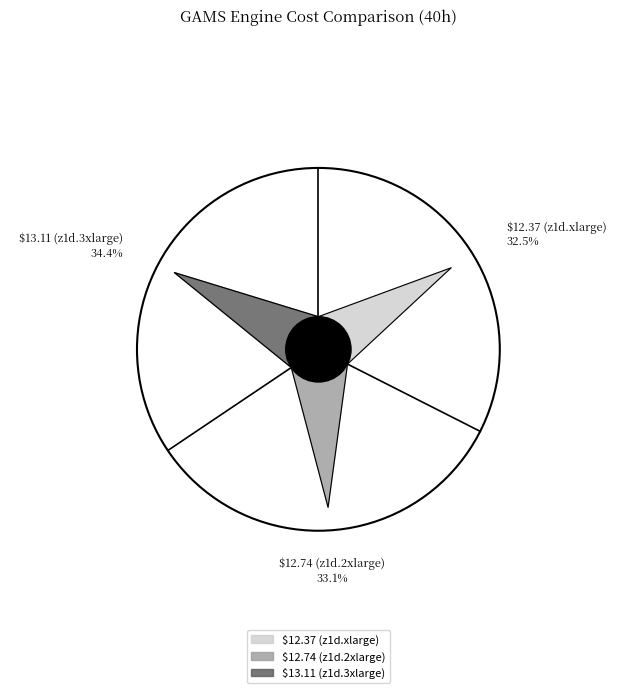

What percentage is the $13.11 (z1d.3xlarge) slice, to the nearest percent?

34%